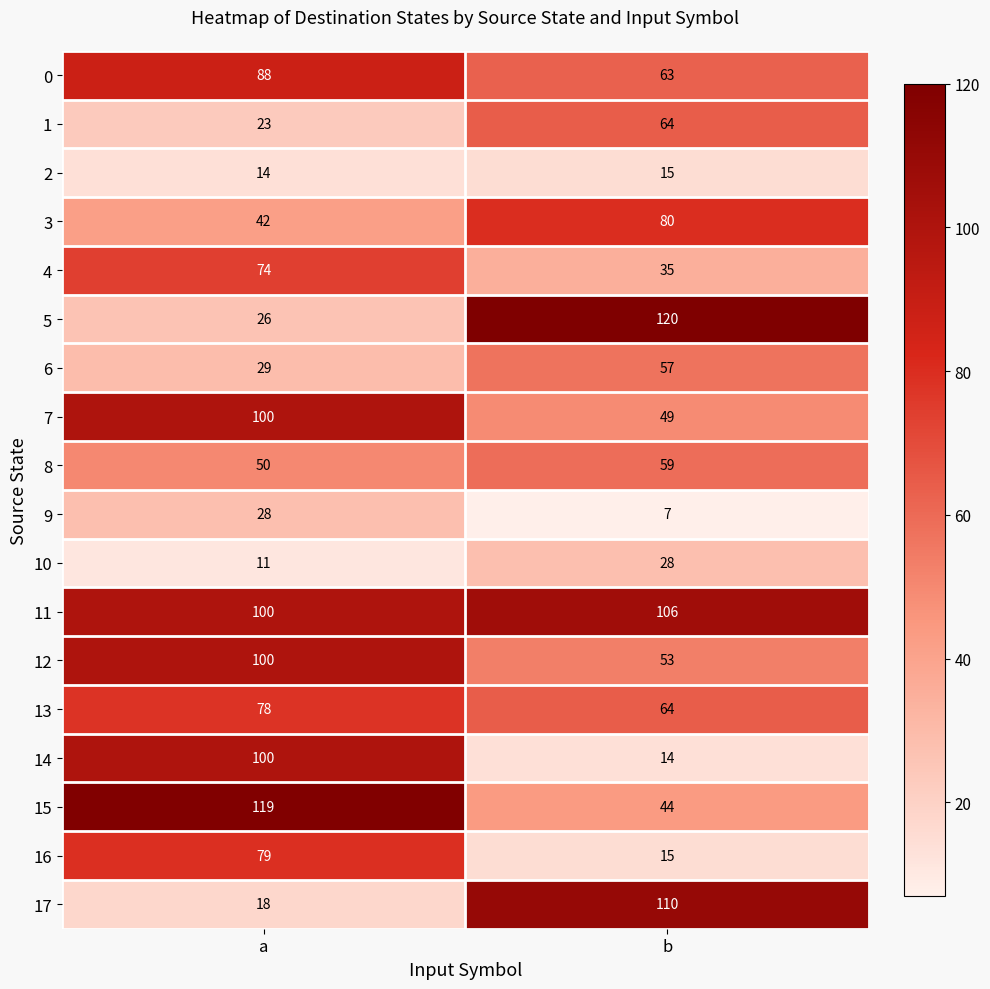

What is the difference between the 16 values at a and b?

64